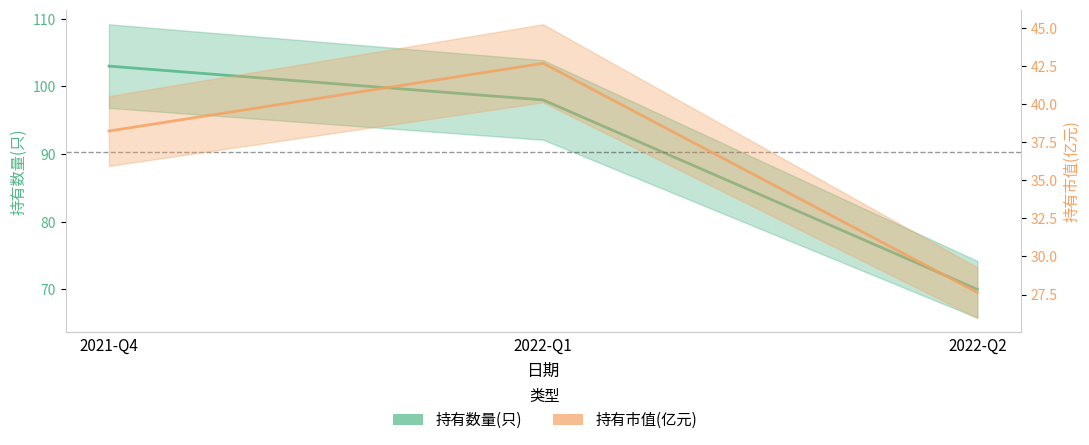

Which series has the widest spread of values?

持有数量(只)